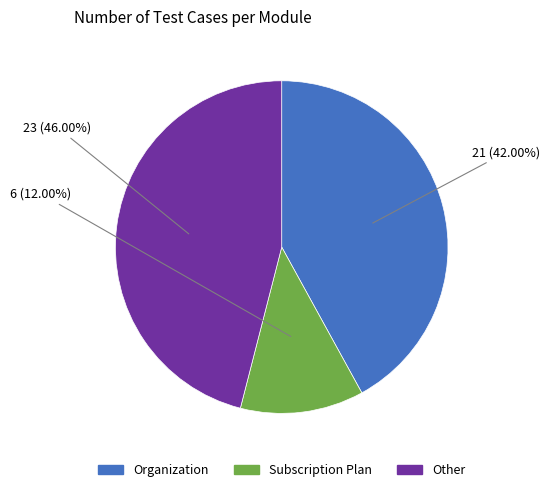

The Other slice represents 51% of the pie. True or false?

False